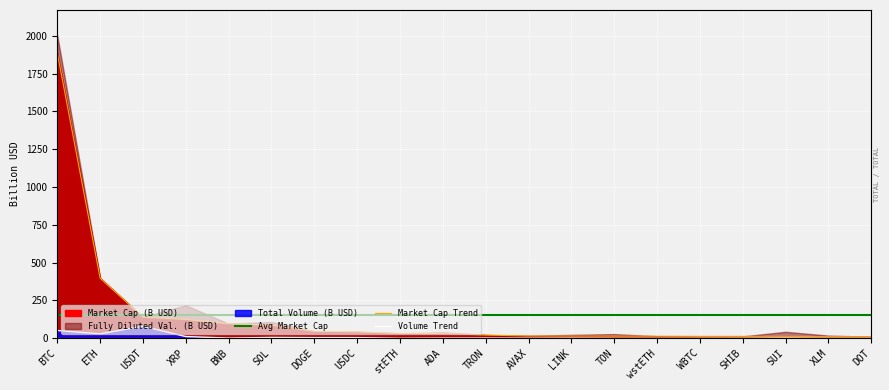

Reading left to right, what are all the values shown in this chart?

total_volume: BTC=51.5	ETH=29.3	USDT=79.7	XRP=11.2	BNB=1.4	SOL=5.5	DOGE=4.5	USDC=4.3	stETH=0.2	ADA=1.3	TRON=1.5	AVAX=0.5	LINK=1.2	TON=0.3	wstETH=0.1	WBTC=0.3	SHIB=0.7	SUI=2.2	XLM=0.5	DOT=0.5
market_cap: BTC=1887.3	ETH=397.3	USDT=139.8	XRP=124.9	BNB=96.3	SOL=87.7	DOGE=46.2	USDC=42.9	stETH=32.0	ADA=32.0	TRON=21.3	AVAX=14.9	LINK=14.3	TON=13.8	wstETH=13.7	WBTC=12.7	SHIB=12.7	SUI=12.6	XLM=10.8	DOT=10.5